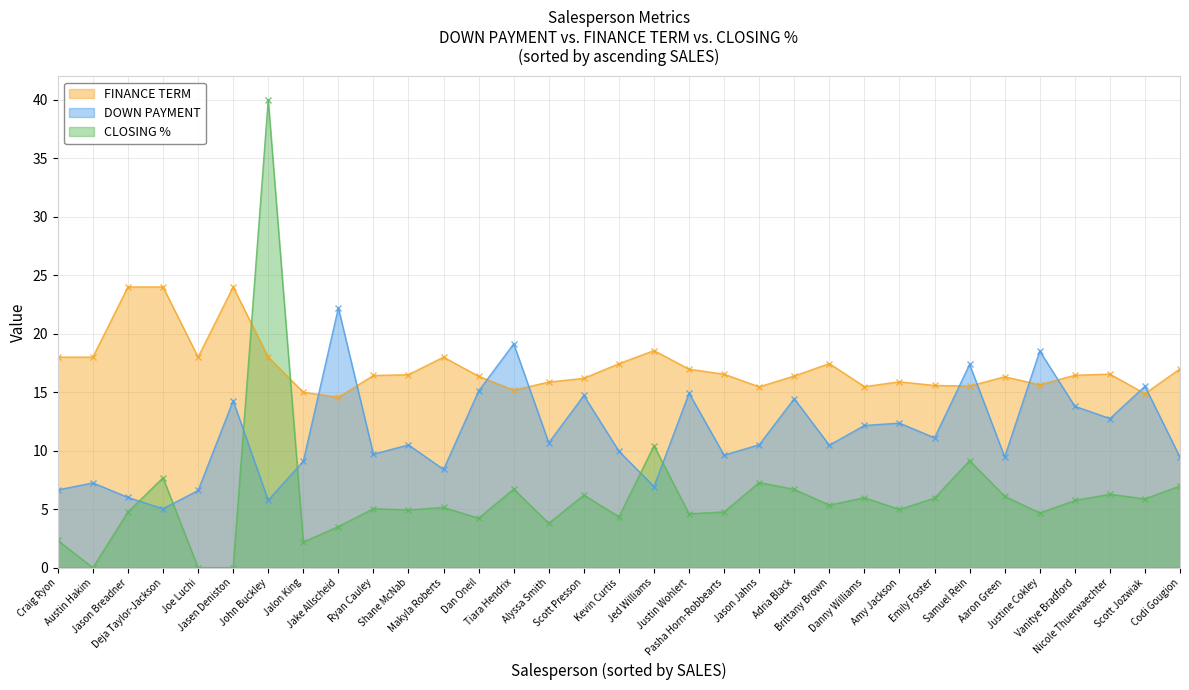

True or false: DOWN PAYMENT has a value of 6.6 at Joe Luchi.

True